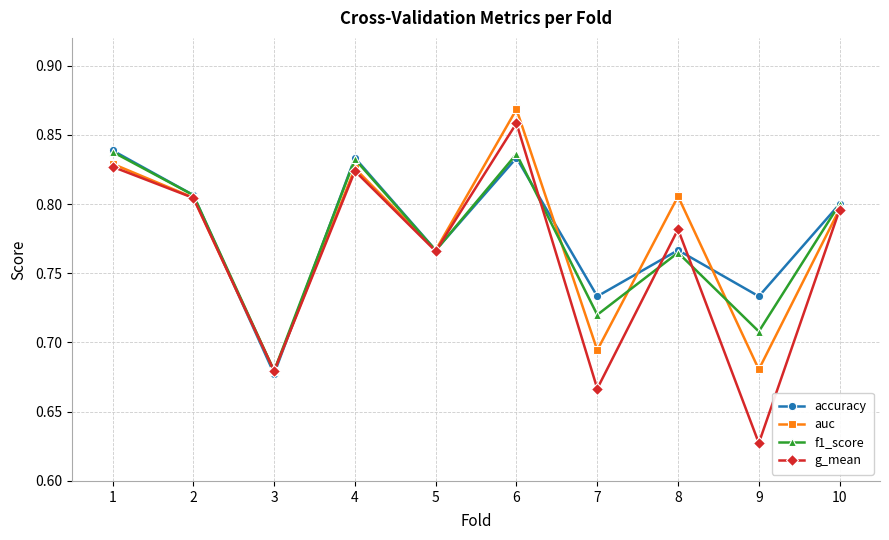

Which series changed the most between 3 and 10?

accuracy